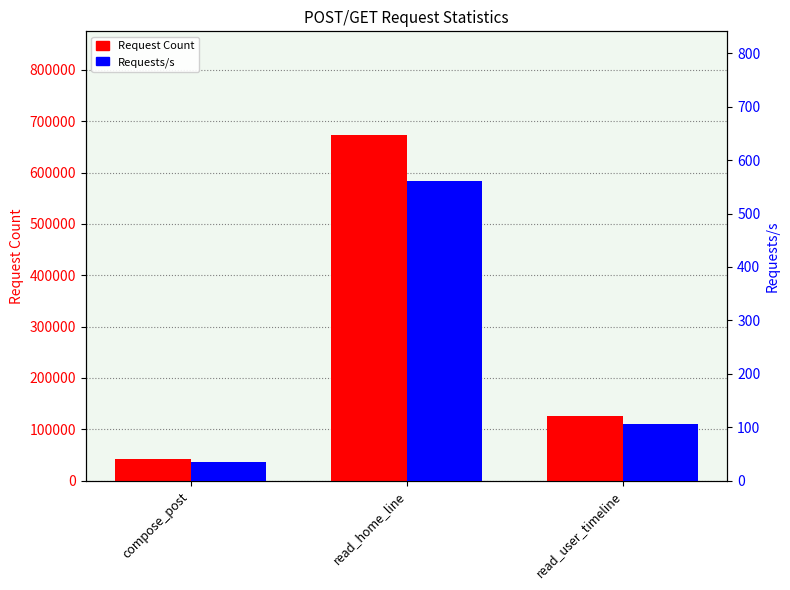

Where is Request Count nearest to the value 357522?

read_user_timeline